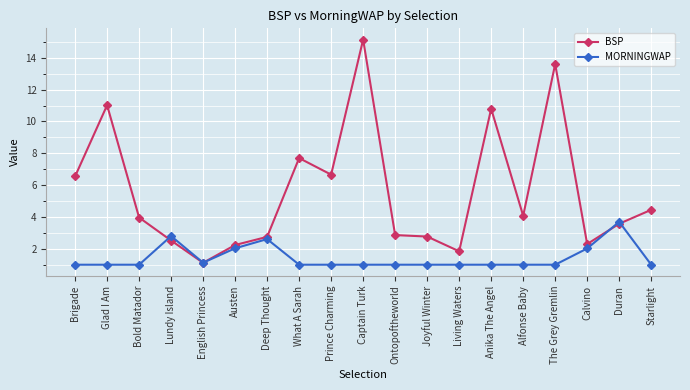

How many lines are shown in the chart?

2